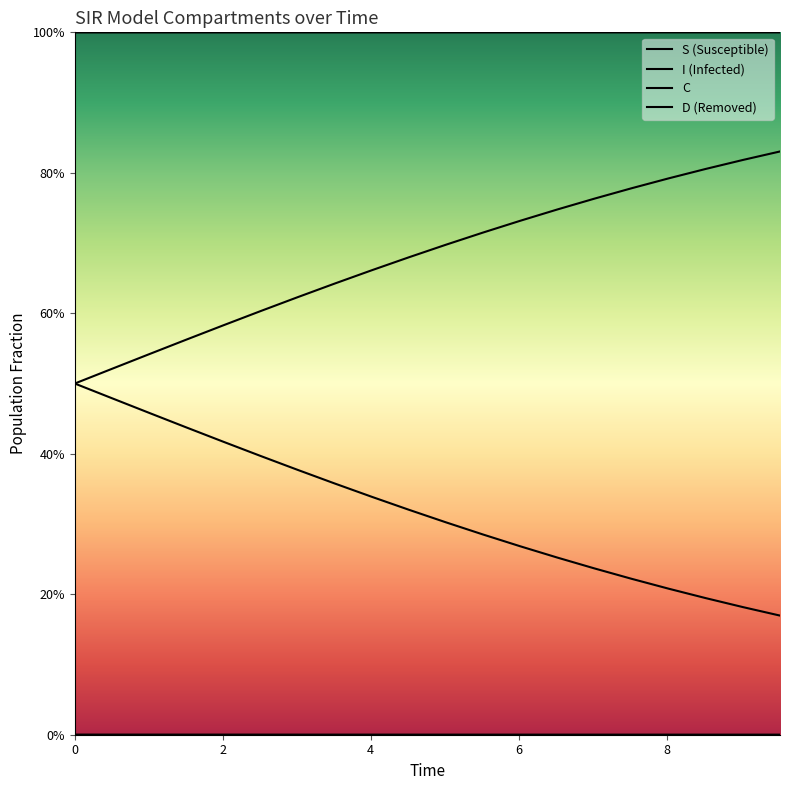

What is the maximum value shown in the chart?

1.0